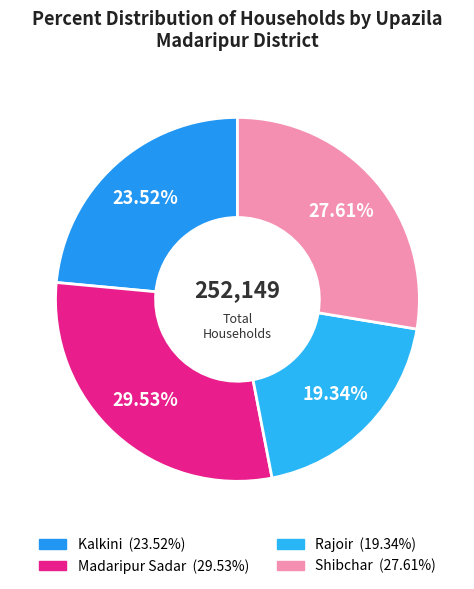

To the nearest percent, what is the combined percentage of Rajoir and Kalkini?

43%